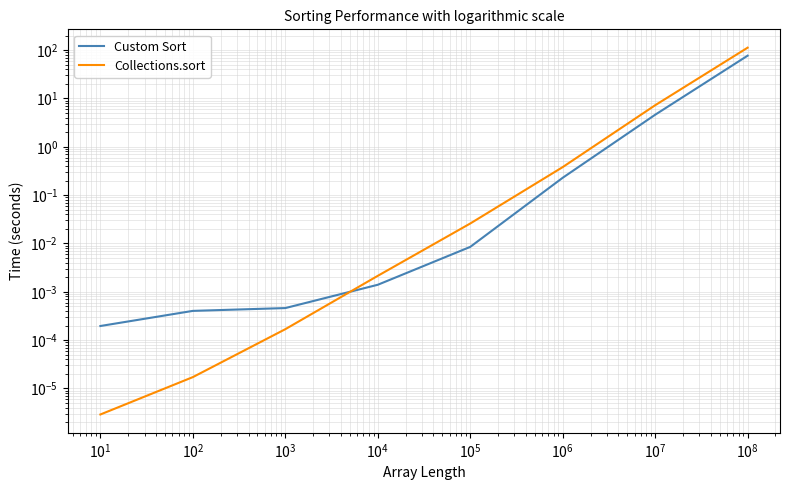

What is the value of the Collections.sort point at the 8th from the left?

112.3